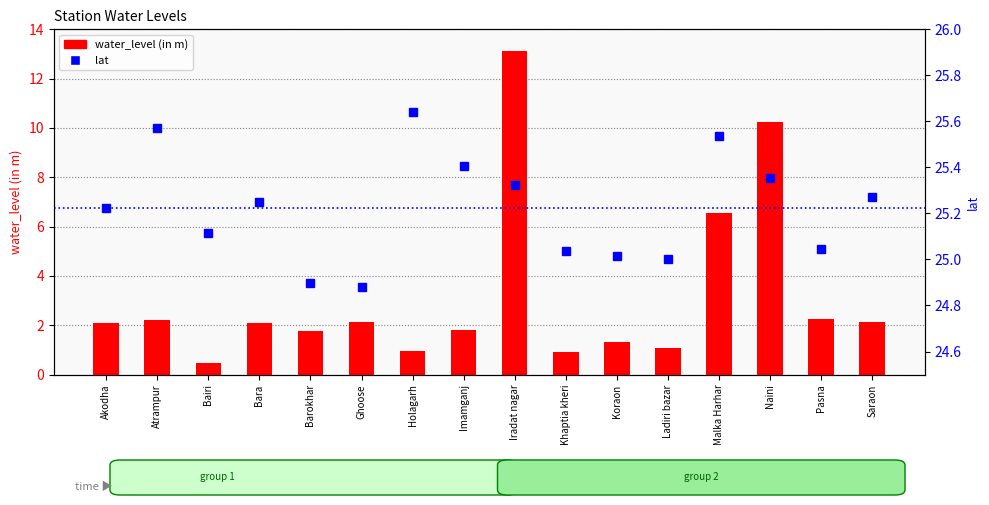

What is the label of the 3rd bar from the right?

Naini